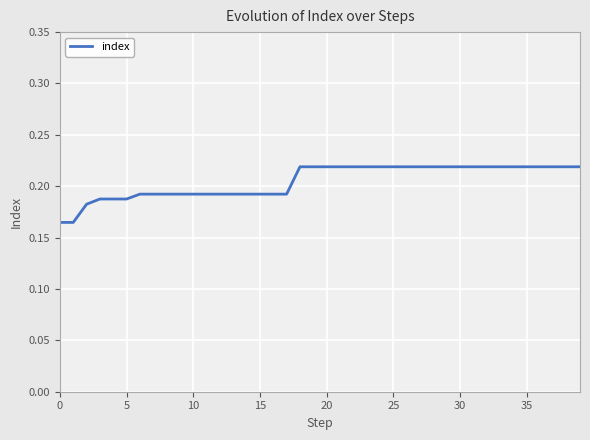

How many lines are shown in the chart?

1